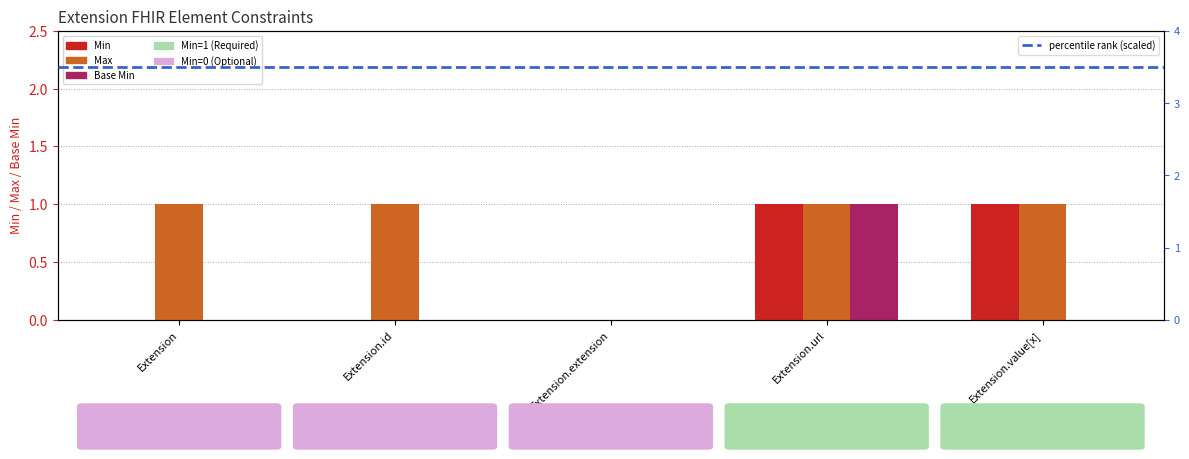

What is the label of the 1st bar from the right?

Extension.value[x]